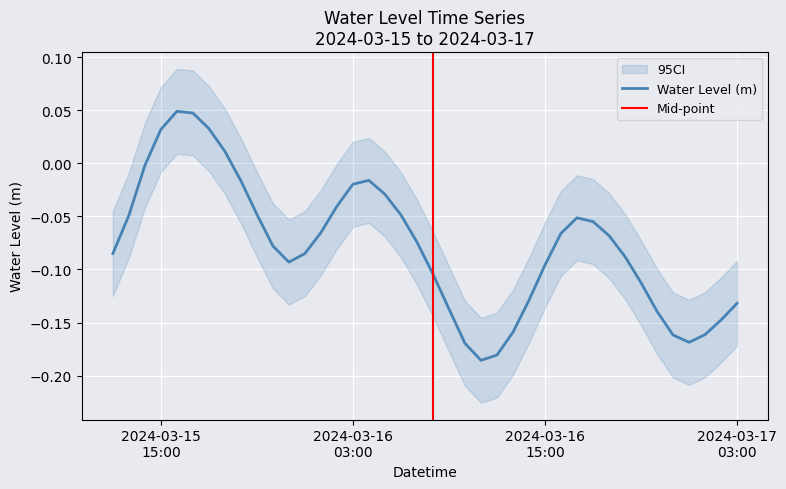

What is the sum of the values at 2024-03-16 08:00:00 and 2024-03-15 17:00:00?

-0.1